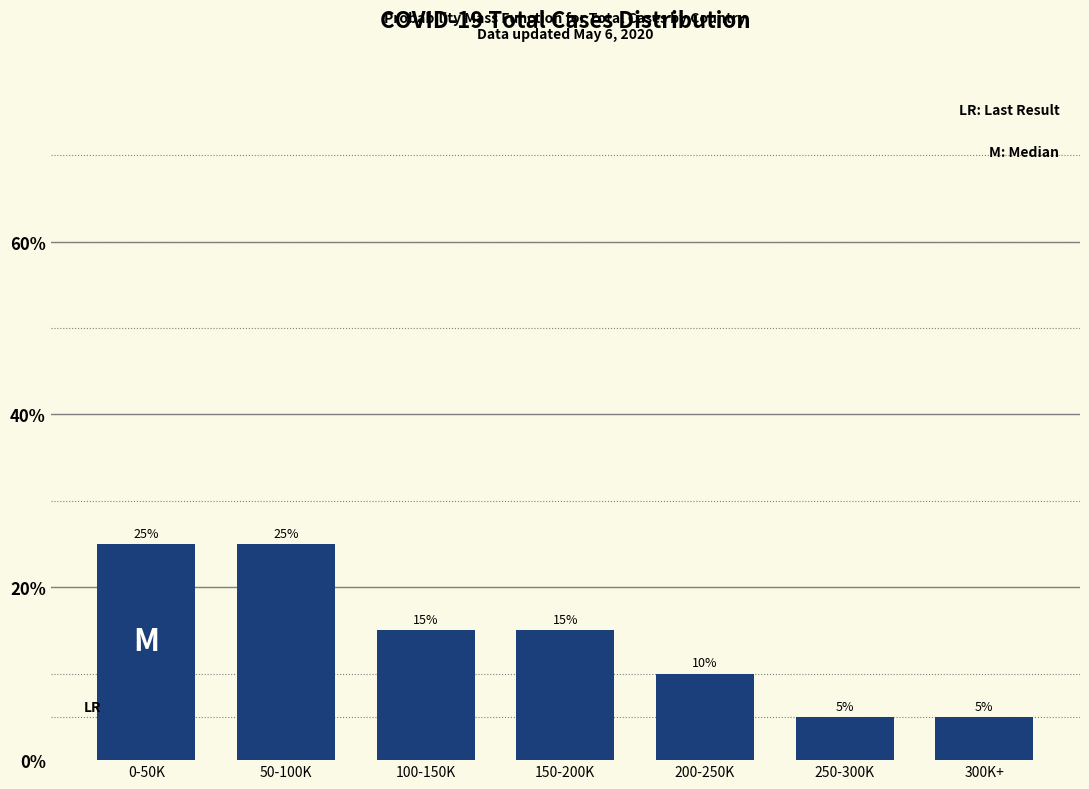

Reading right to left, transcribe all the data shown in this chart.

5	5	10	15	15	25	25